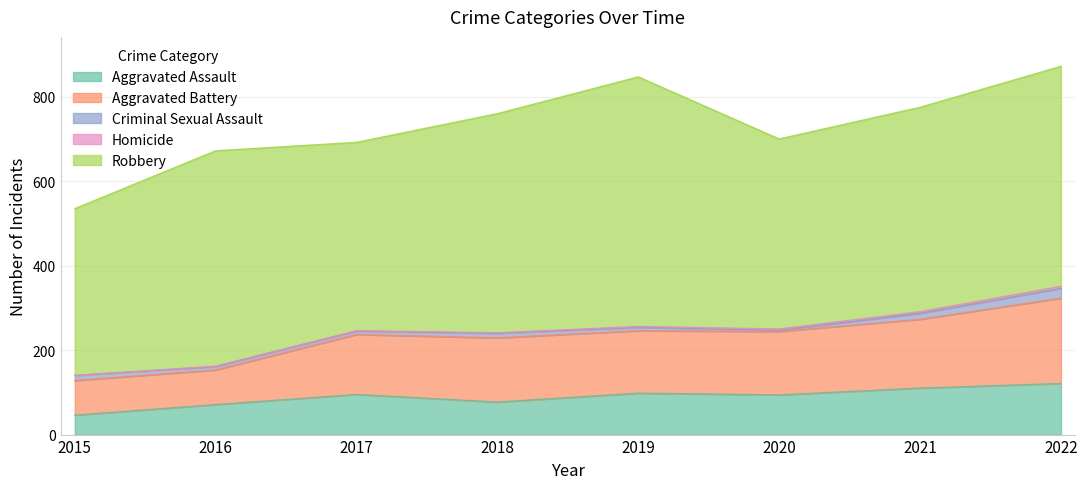

True or false: Robbery has a value of 370 at 2019.

False